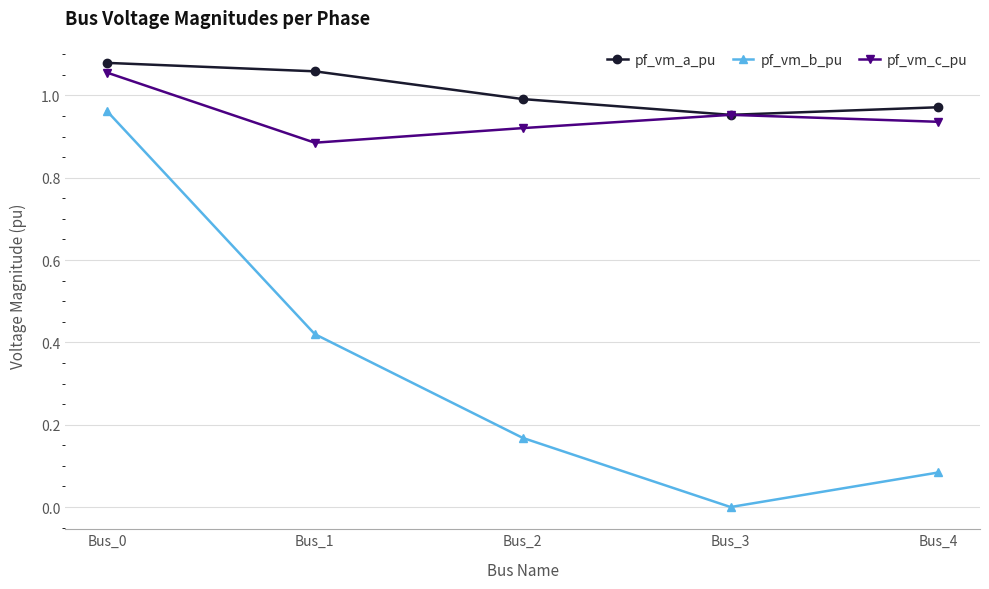

At which category is the sum across all series the highest?

Bus_0